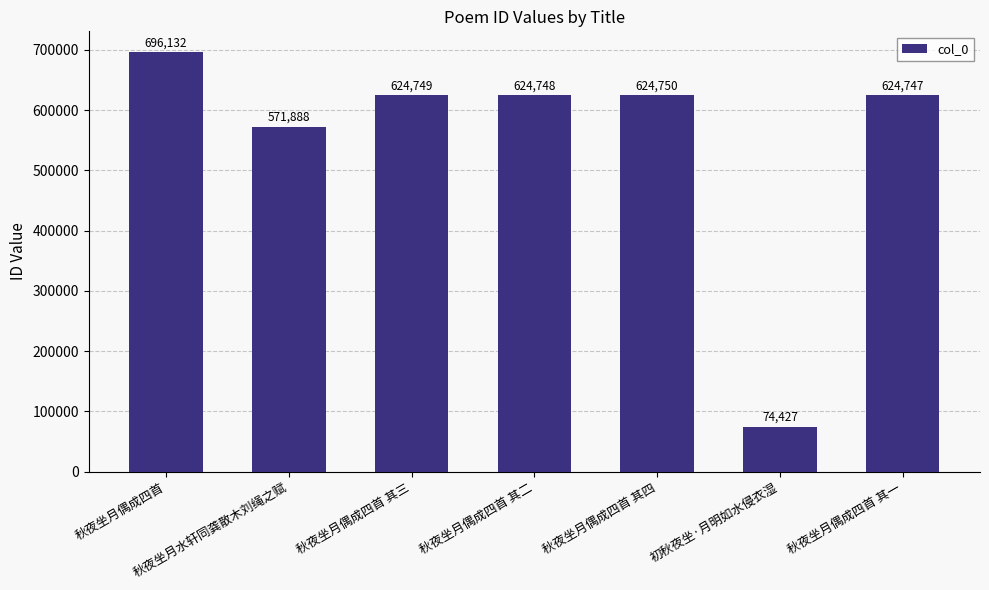

Are the bars grouped side by side (vs. stacked)?

No